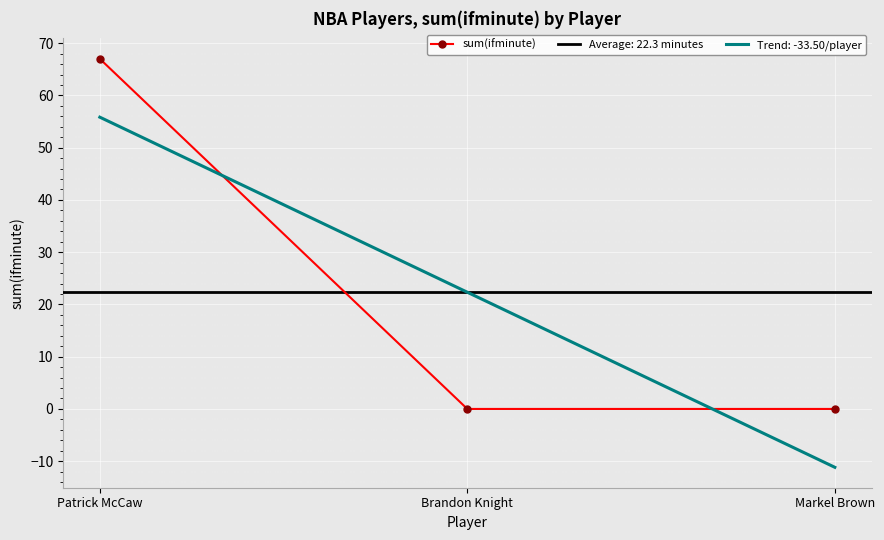

The chart shows a value of 20 at Markel Brown. True or false?

False